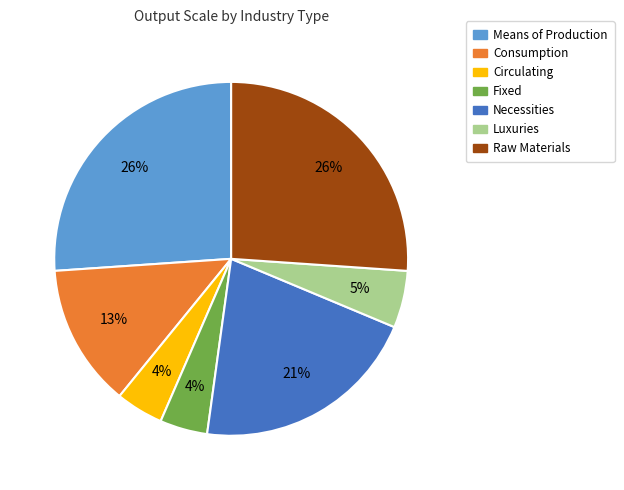

Does Raw Materials account for over 50% of the chart?

No